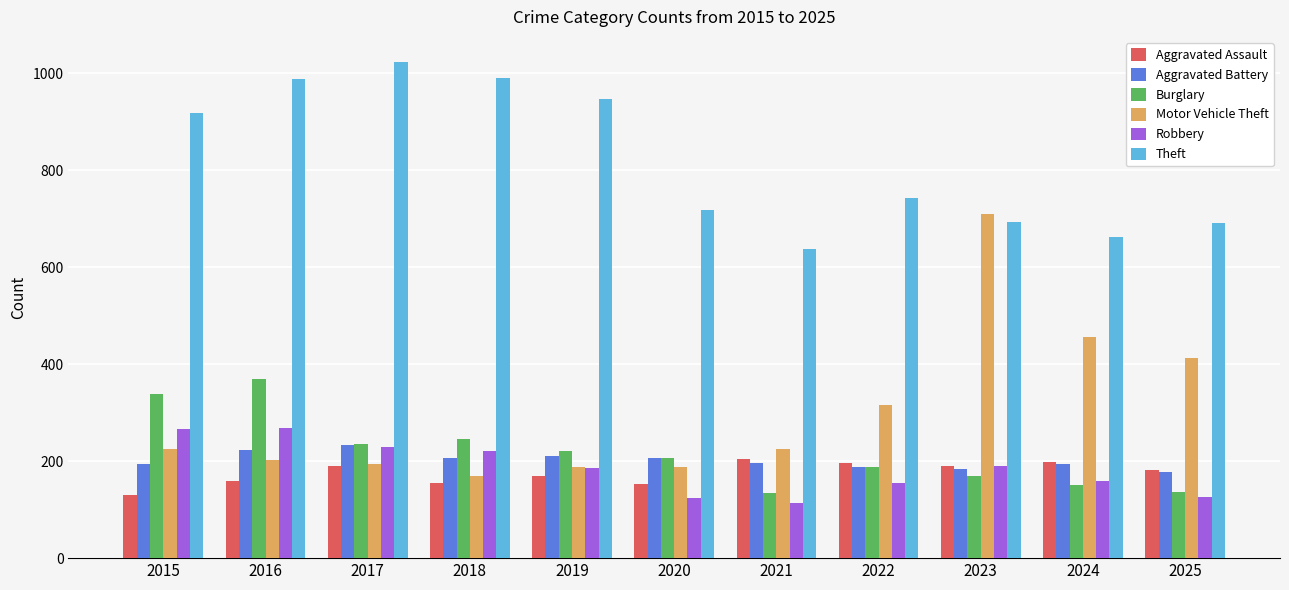

What is the minimum value for Aggravated Assault?

131